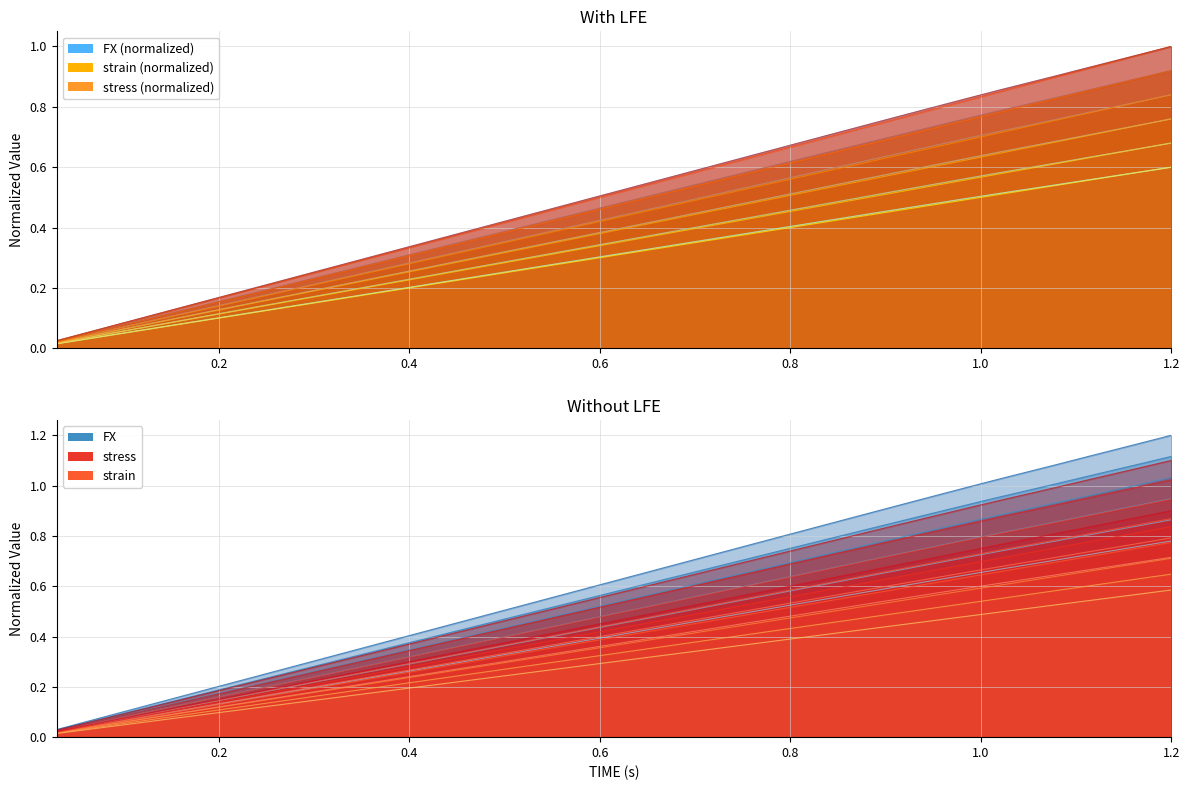

True or false: stress and FX intersect in this chart.

False